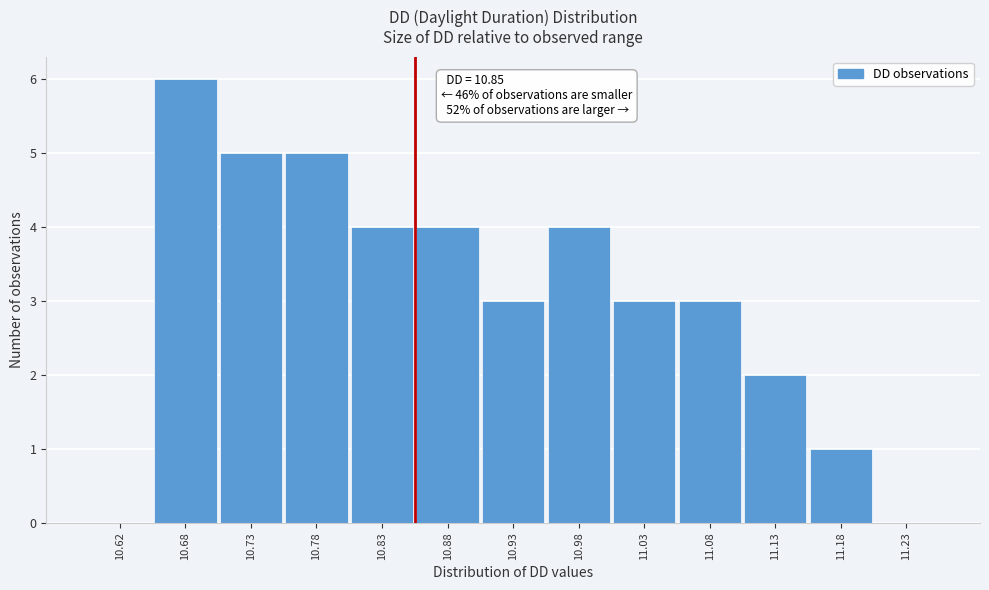

Which range on the x-axis has the tallest bar?

10.65 to 10.70